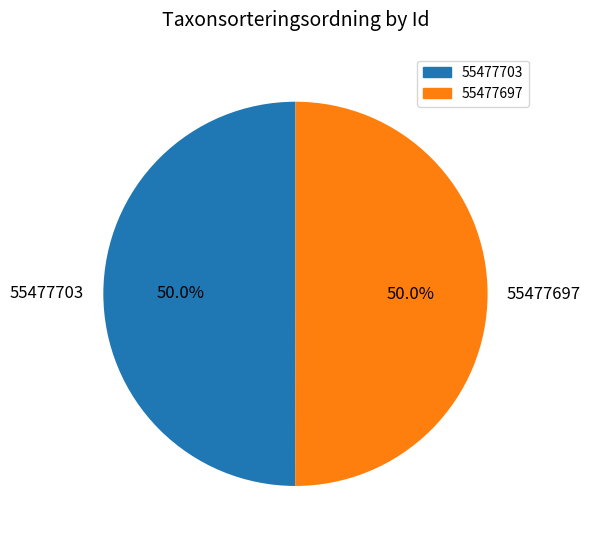

Is the sum of 55477703 and 55477697 greater than half?

Yes